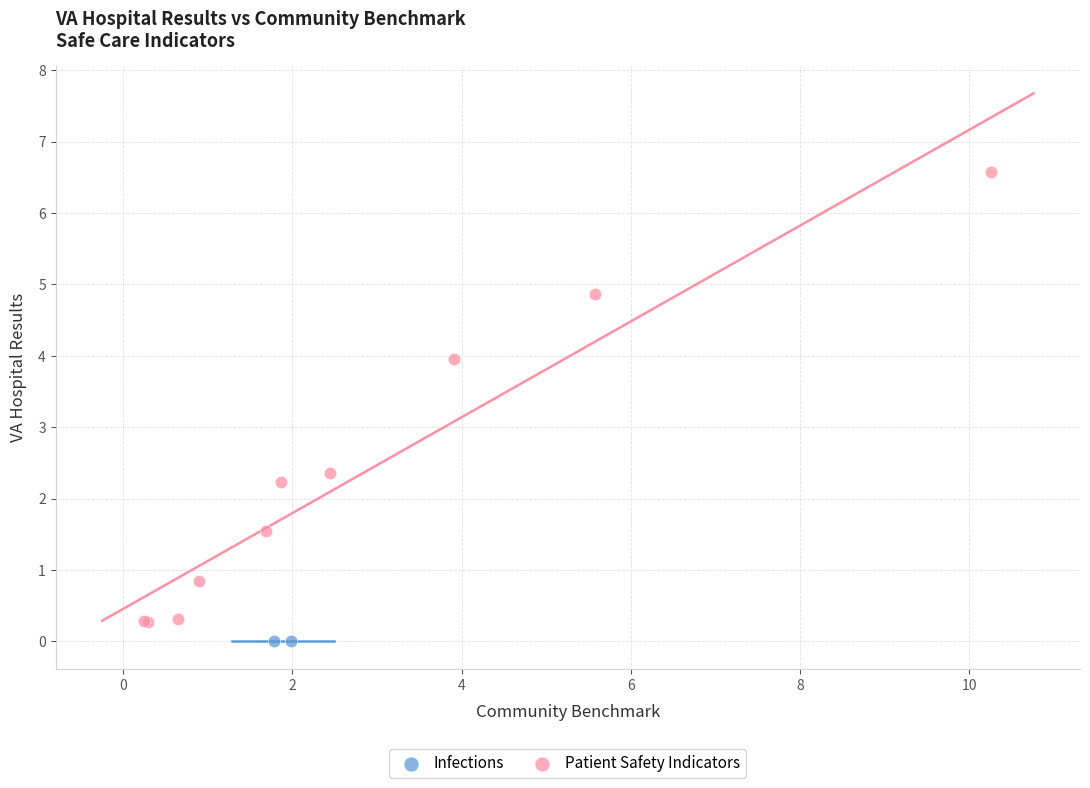

What are all the series names shown in the legend?

Infections, Patient Safety Indicators